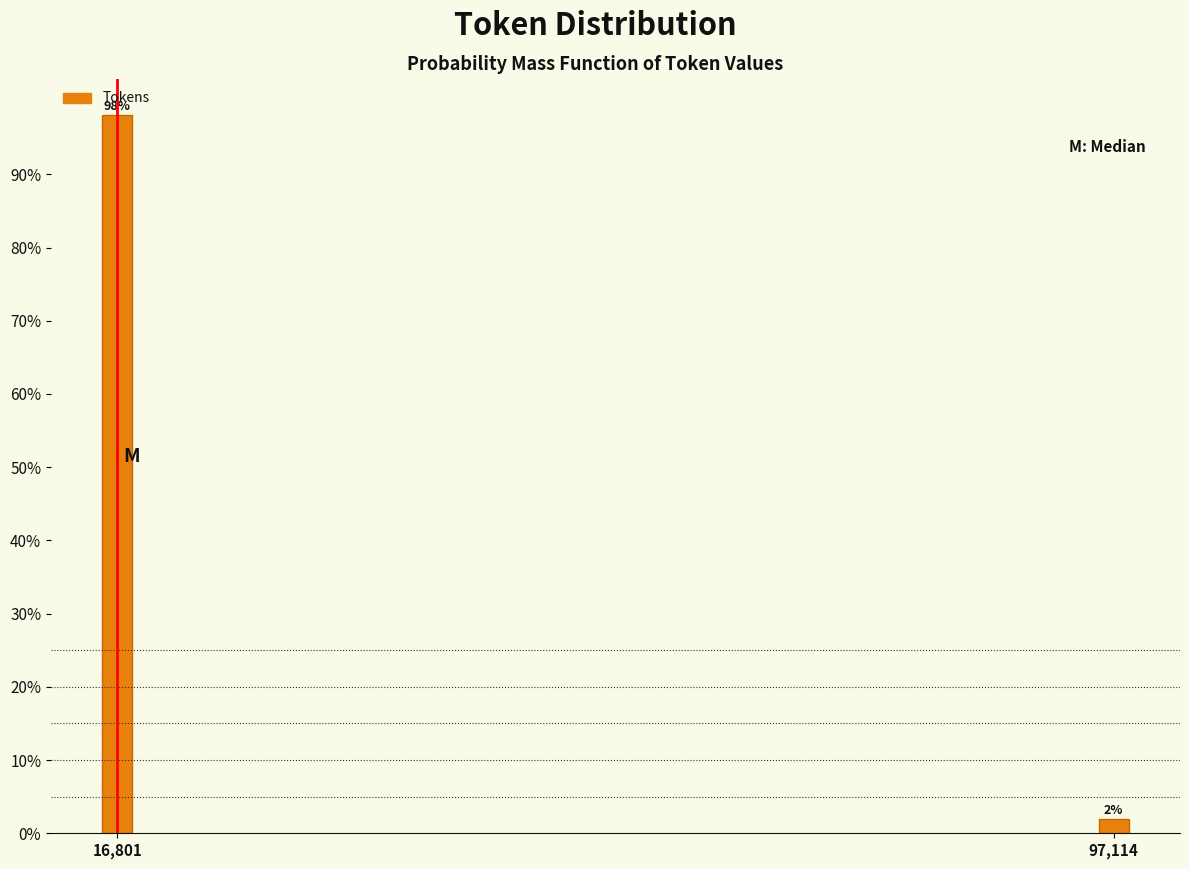

List the labels in order of value, smallest first.

97,114, 16,801